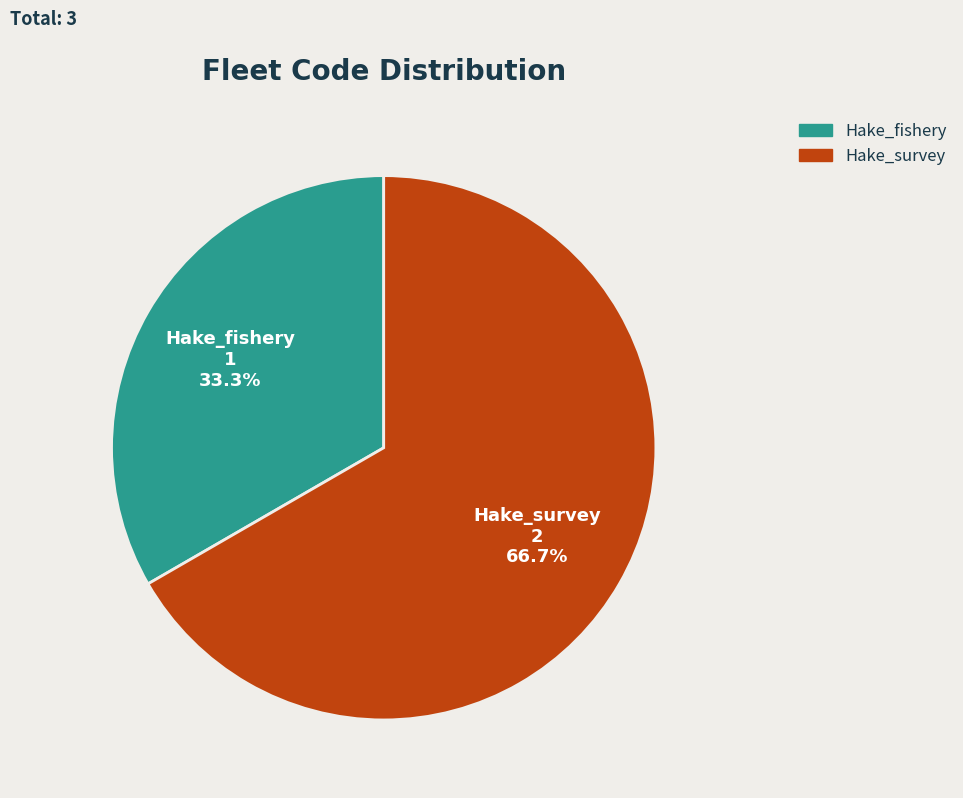

Which slice represents more than half of the pie?

Hake_survey